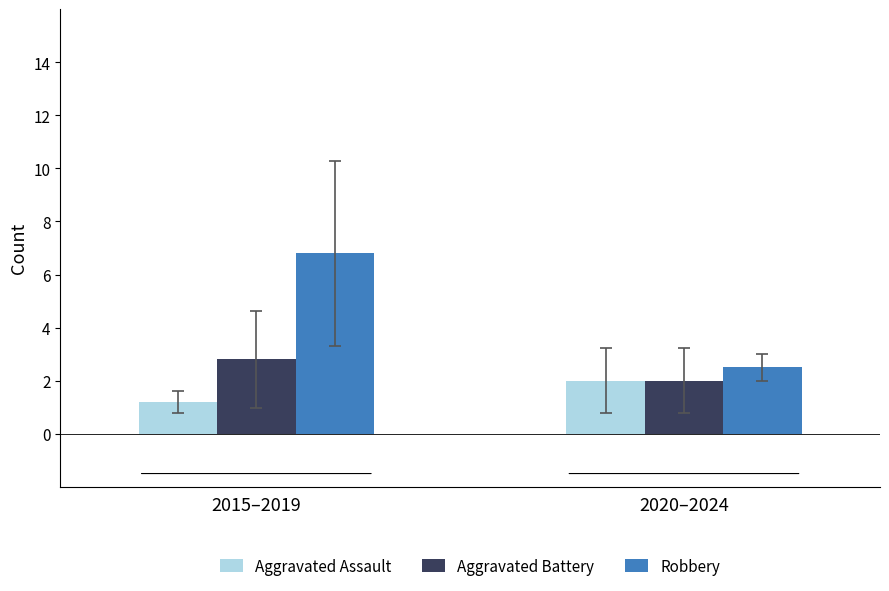

How many distinct data groups are displayed?

3